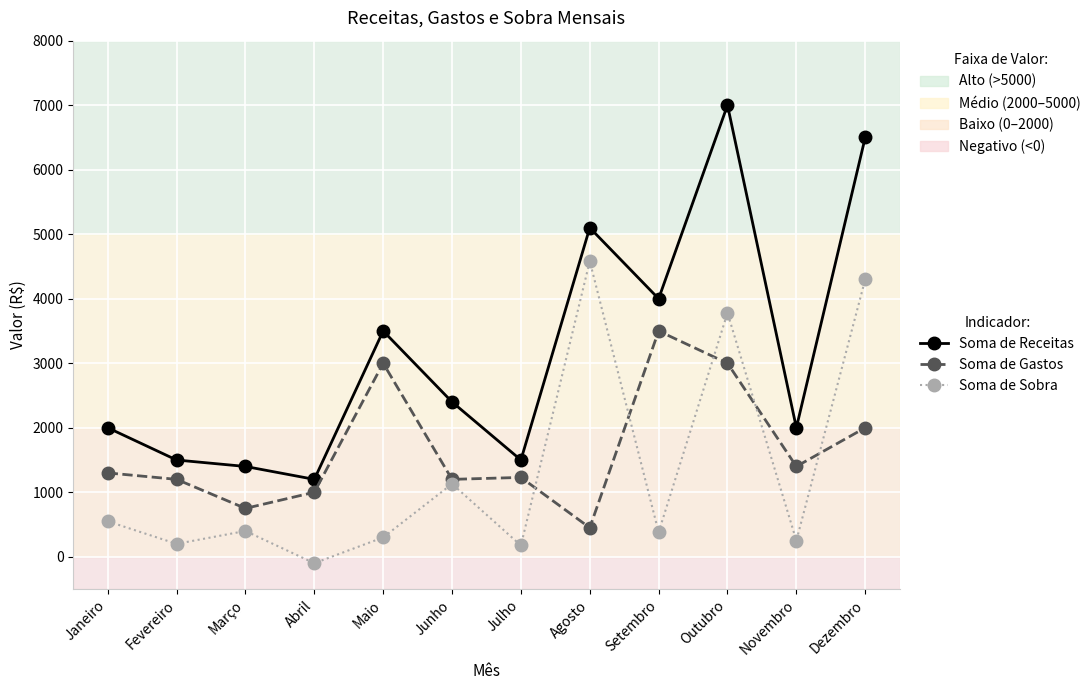

What is the difference between the Soma de Gastos values at Setembro and Fevereiro?

2300